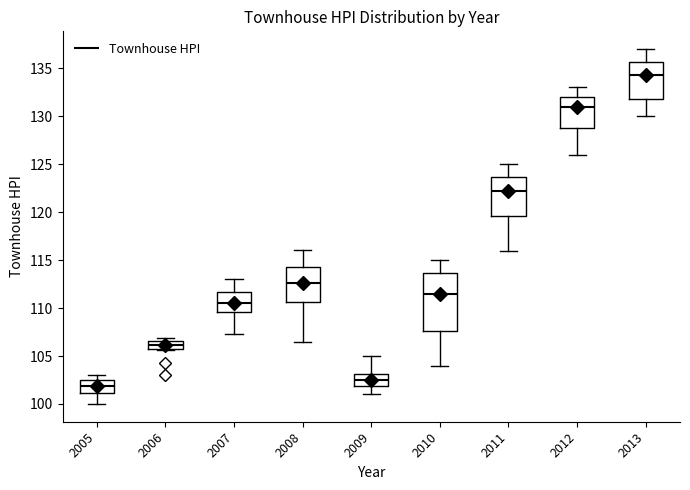

Comparing the boxes themselves (not the whiskers), which one is the tallest?

2010